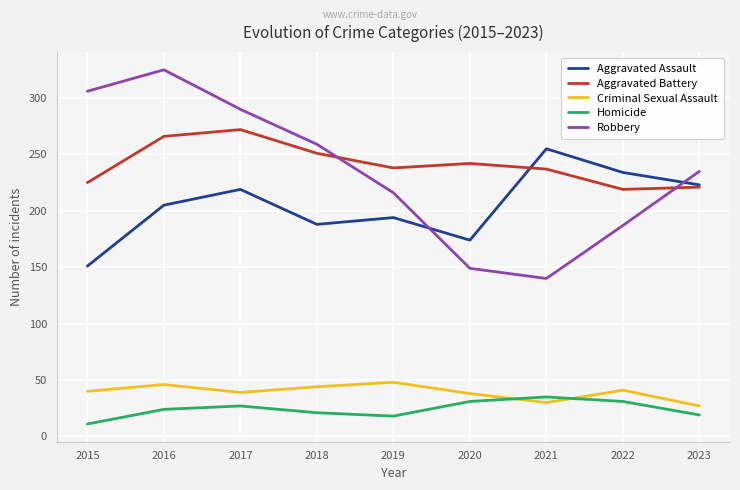

Is it true that Aggravated Assault equals 205 at 2016?

True